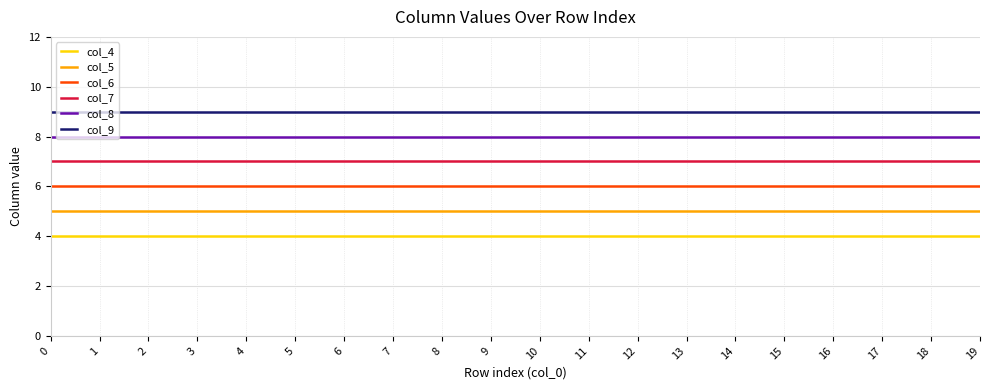

List the series in order of their overall mean, highest first.

col_9, col_8, col_7, col_6, col_5, col_4